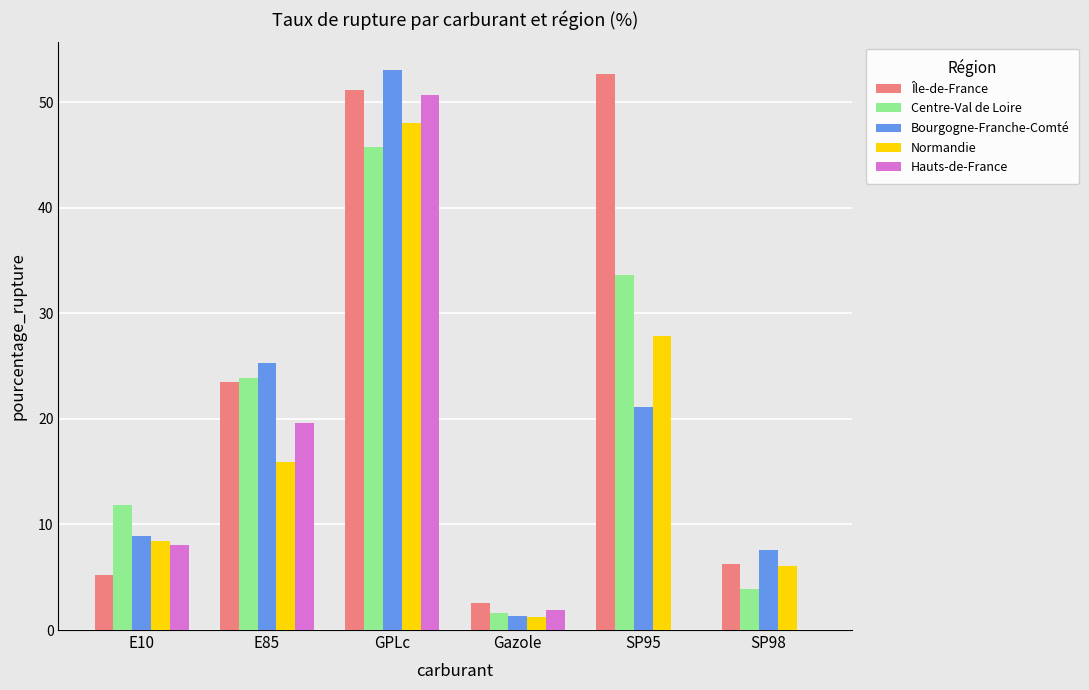

How many data points does each series have?

6